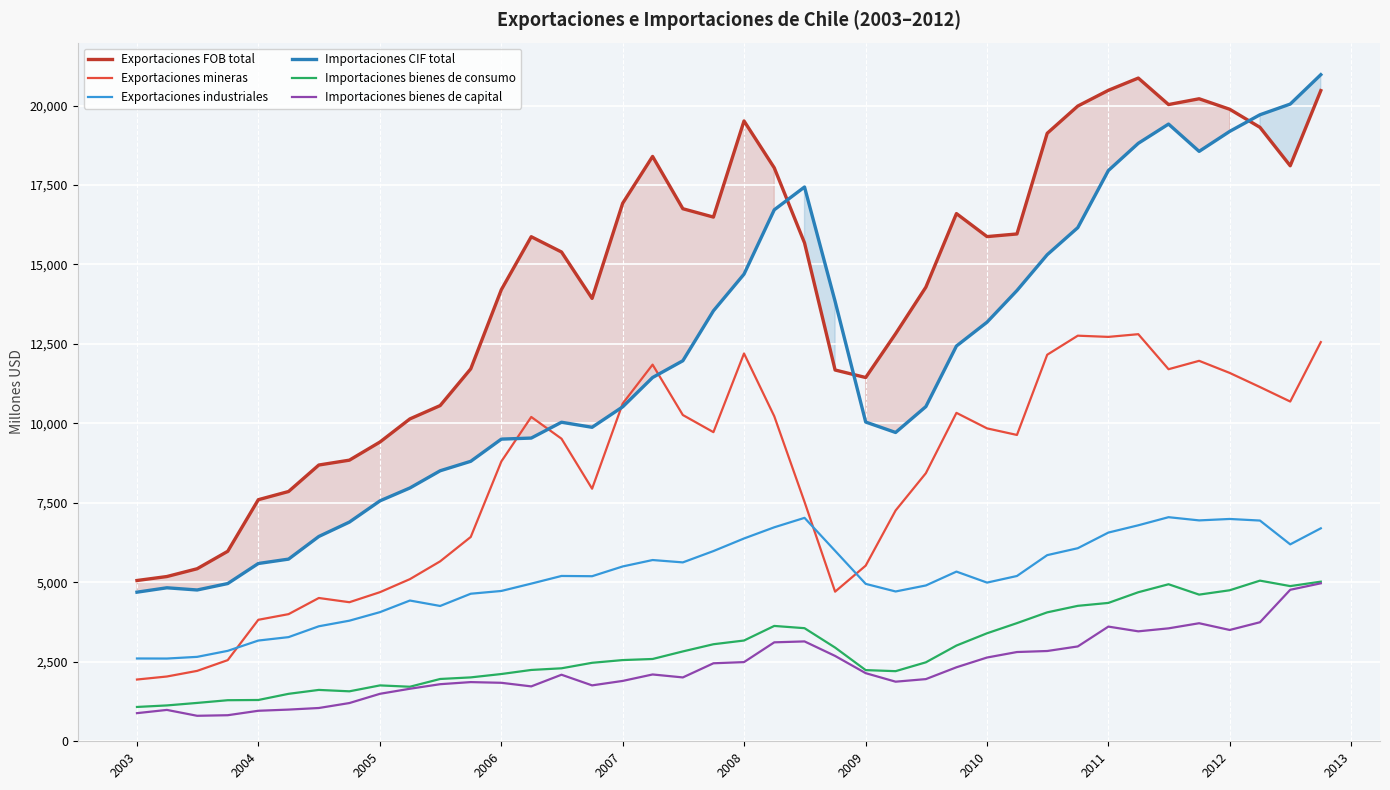

What is the greatest value displayed?

20971